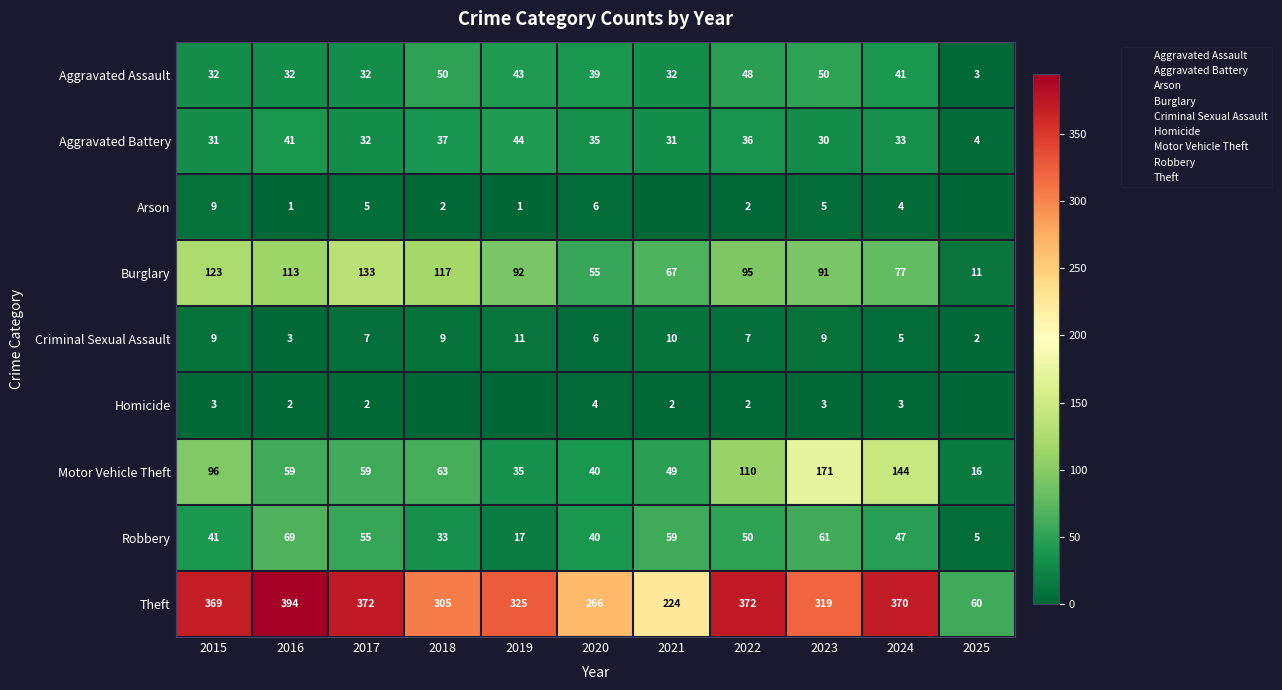

Is the value of Arson at 2017 greater than the value of Theft at 2020?

No